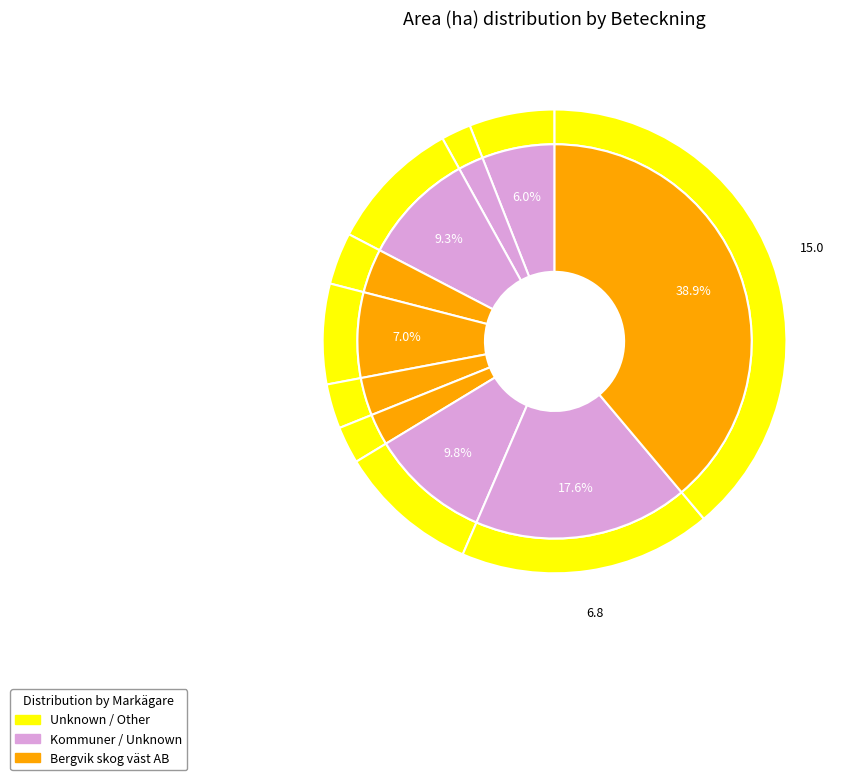

To the nearest percent, what is the average slice percentage?

10%